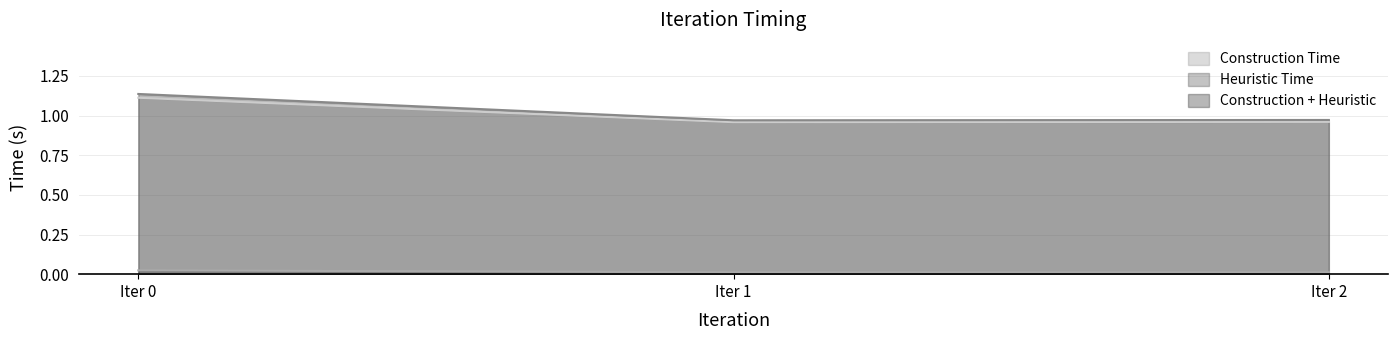

The Construction + Heuristic series shows 0.6 at Iter 2. True or false?

False